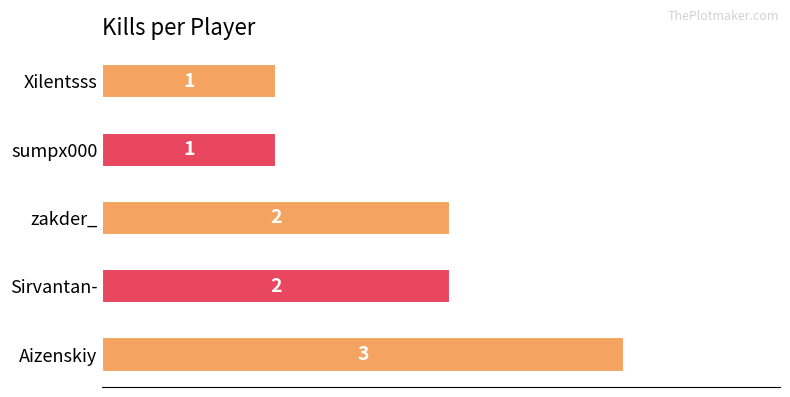

What value does the data have at Aizenskiy?

3